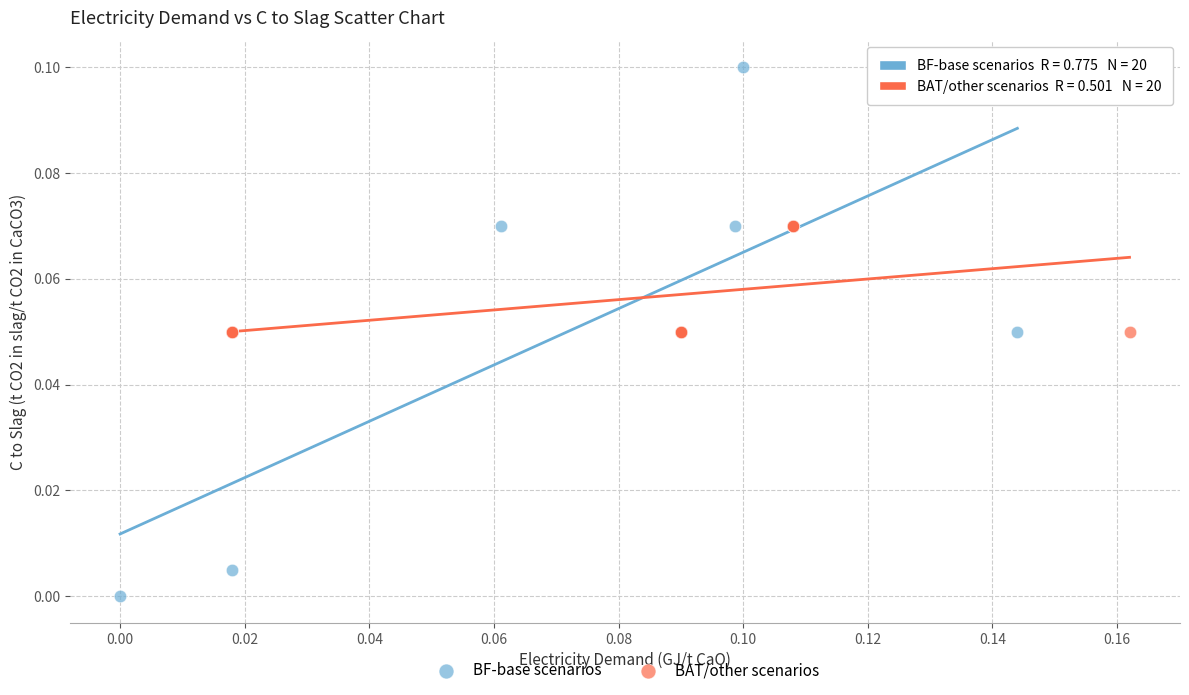

Which series contains the highest Y value?

BF-base scenarios